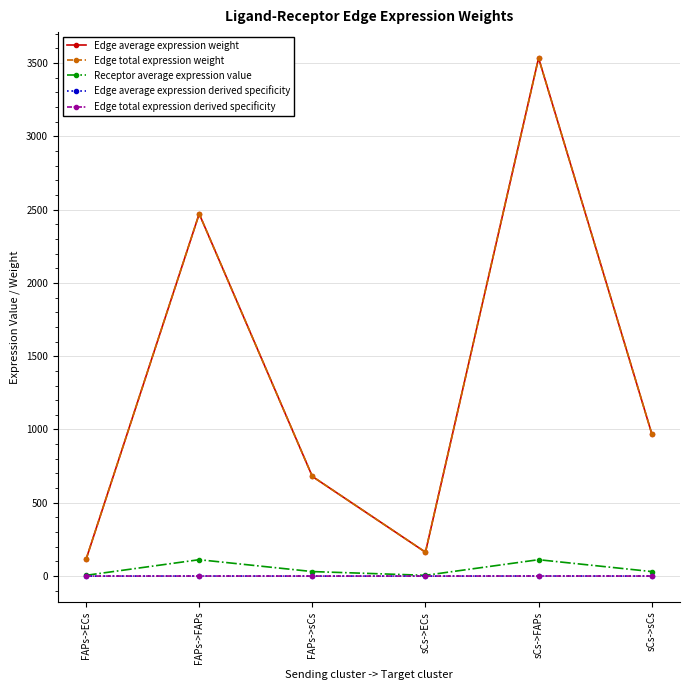

Is this an area chart (filled region under the line)?

No